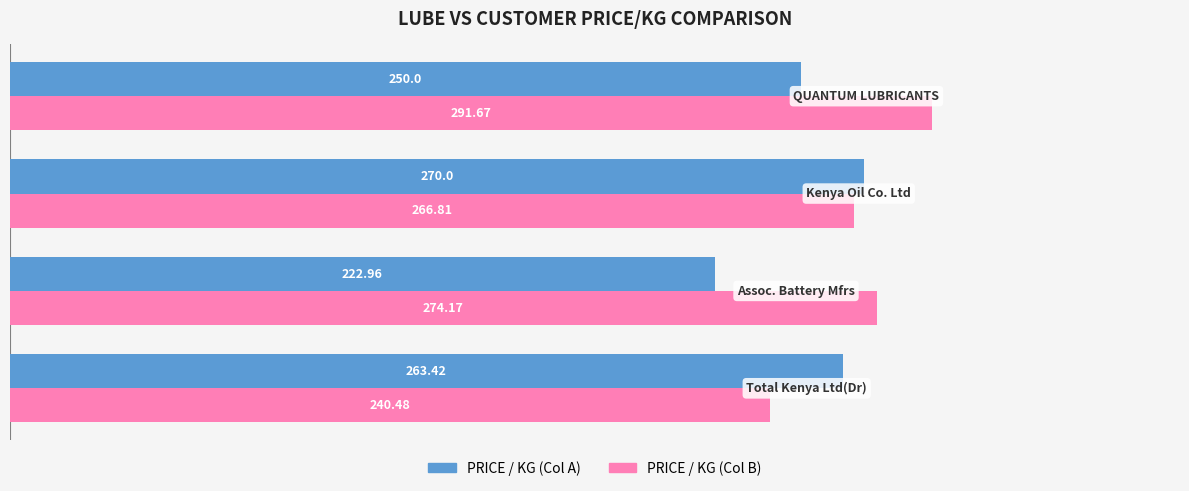

At how many categories does at least one series exceed 225?

4